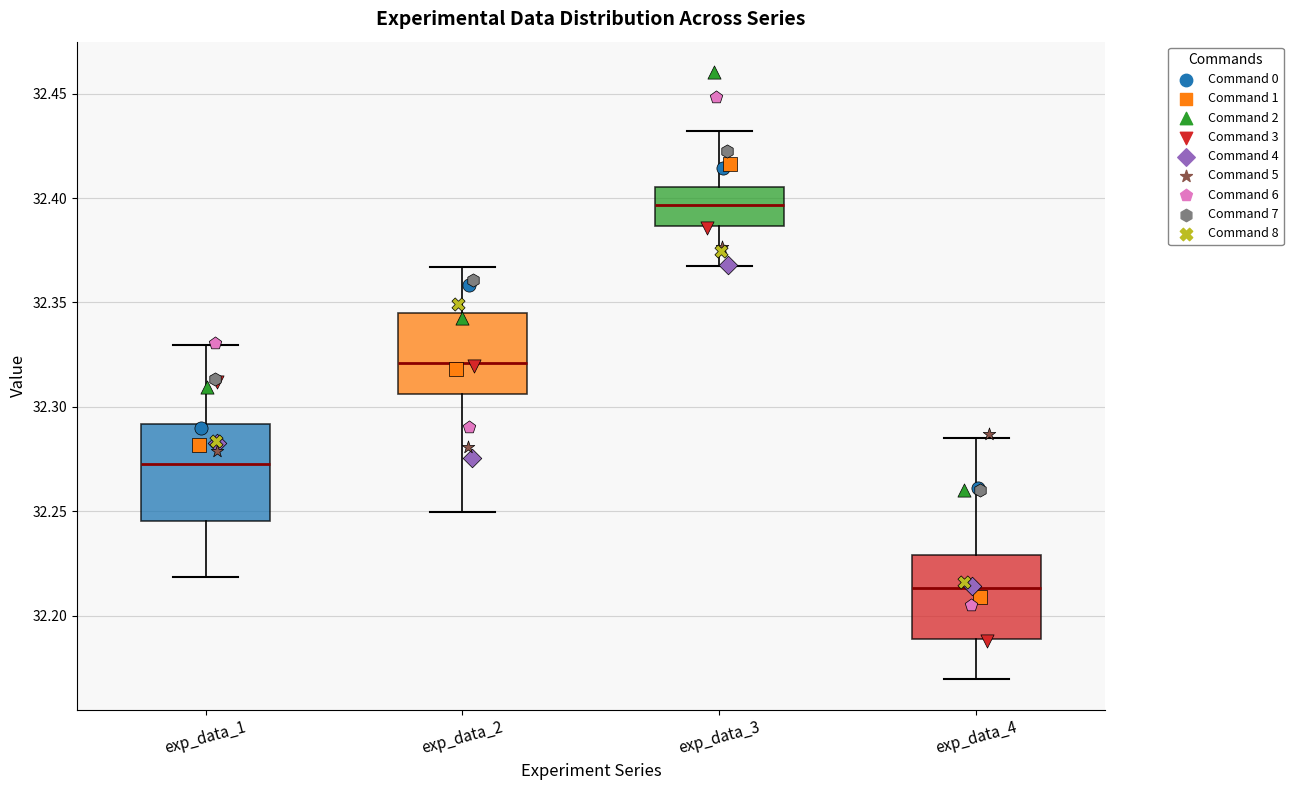

Reading left to right, read every box against the y-axis: the position of its median line, the range the box covers, and the ends of its whiskers. The values are not printed on the chart, so give them approximately, as read against the axis.

exp_data_1: median 32.275, box 32.245 to 32.290, whiskers 32.220 to 32.330
exp_data_2: median 32.320, box 32.305 to 32.345, whiskers 32.250 to 32.365
exp_data_3: median 32.395, box 32.385 to 32.405, whiskers 32.365 to 32.430
exp_data_4: median 32.215, box 32.190 to 32.230, whiskers 32.170 to 32.285